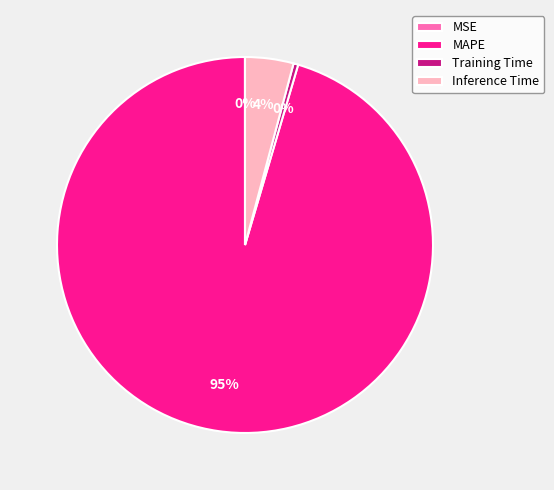

Which slice is the largest?

MAPE